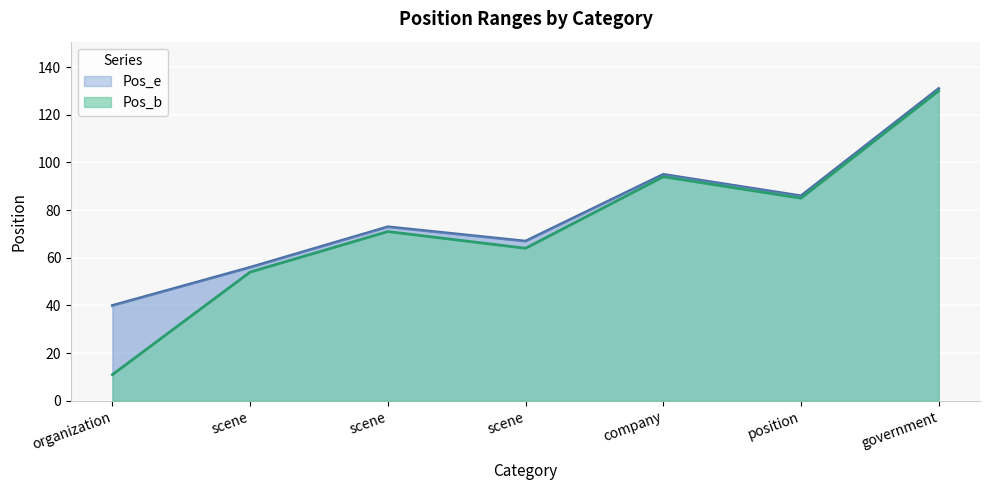

What is the difference between the second highest and minimum values in the Pos_b series?

83